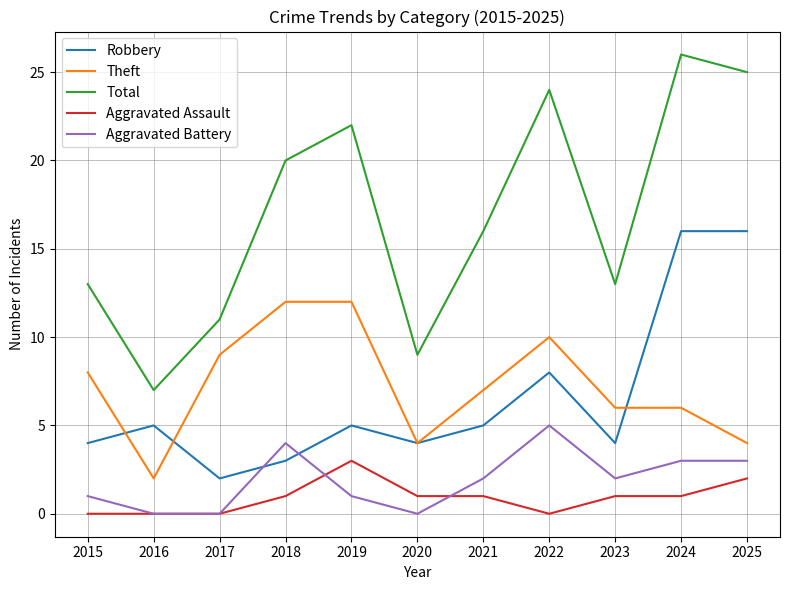

True or false: Theft and Aggravated Assault cross at least once.

False